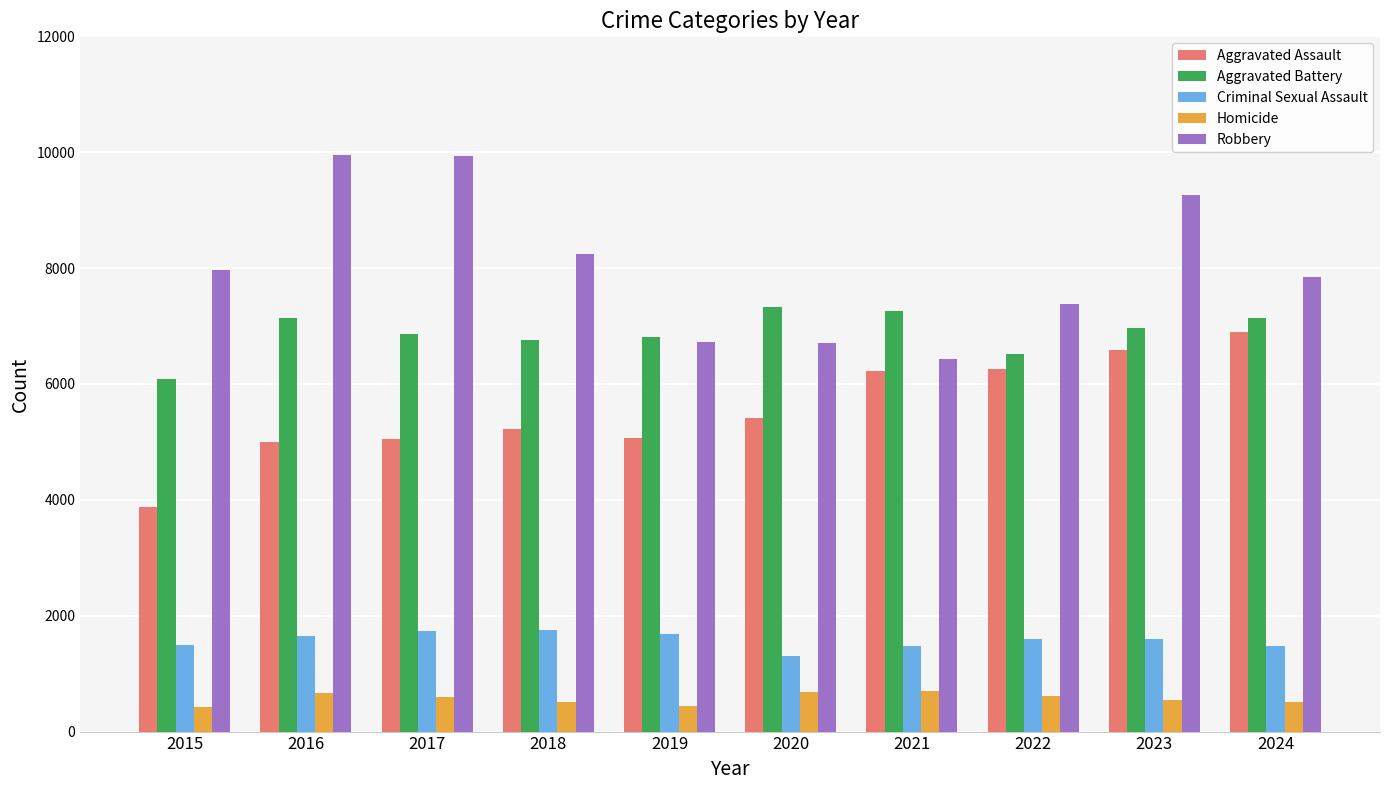

Is it true that Criminal Sexual Assault equals 2273 at 2023?

False